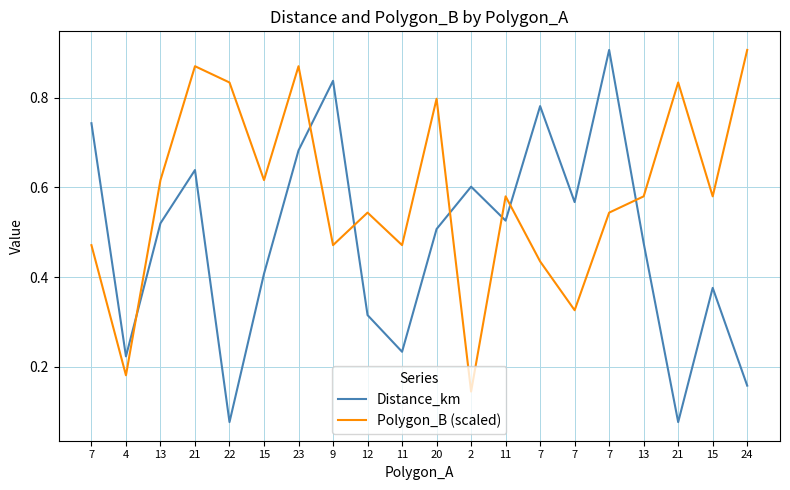

At 7, list the series in order from smallest to largest.

Polygon_B (scaled), Distance_km